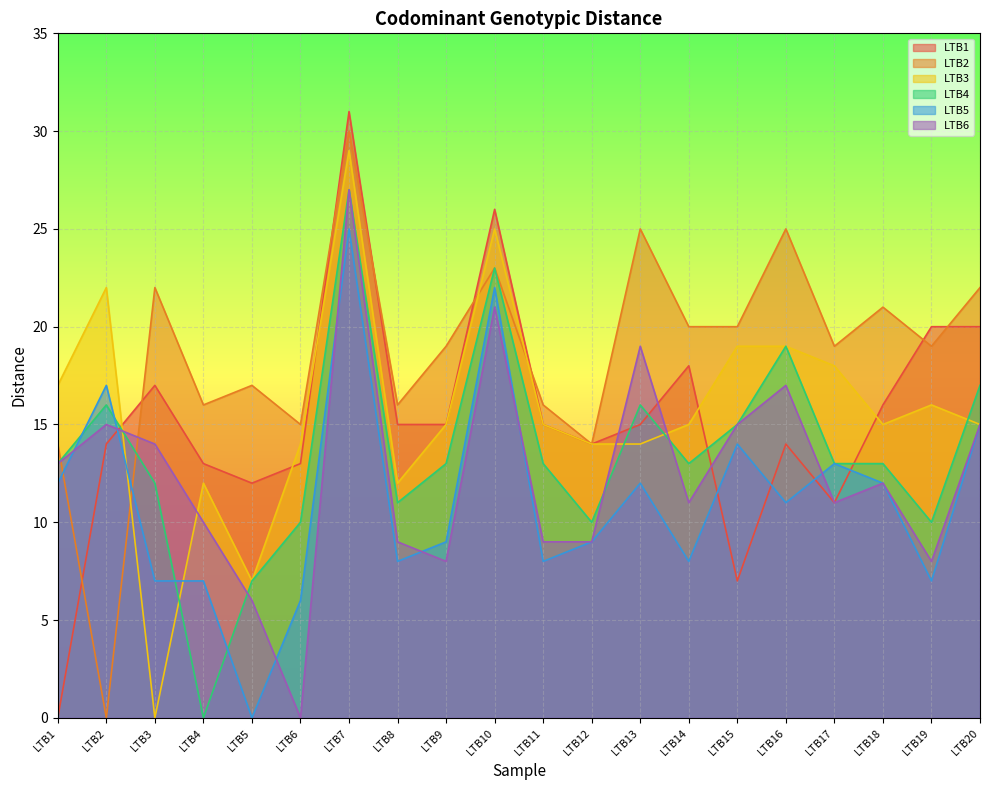

How many lines are shown in the chart?

6